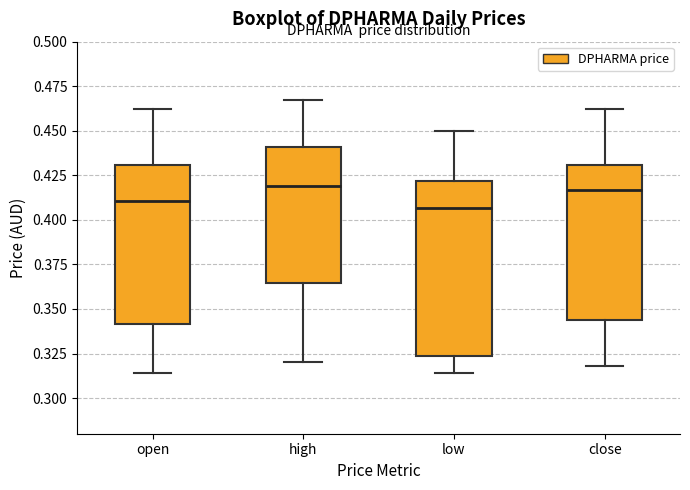

Comparing the boxes themselves (not the whiskers), which one is the tallest?

low